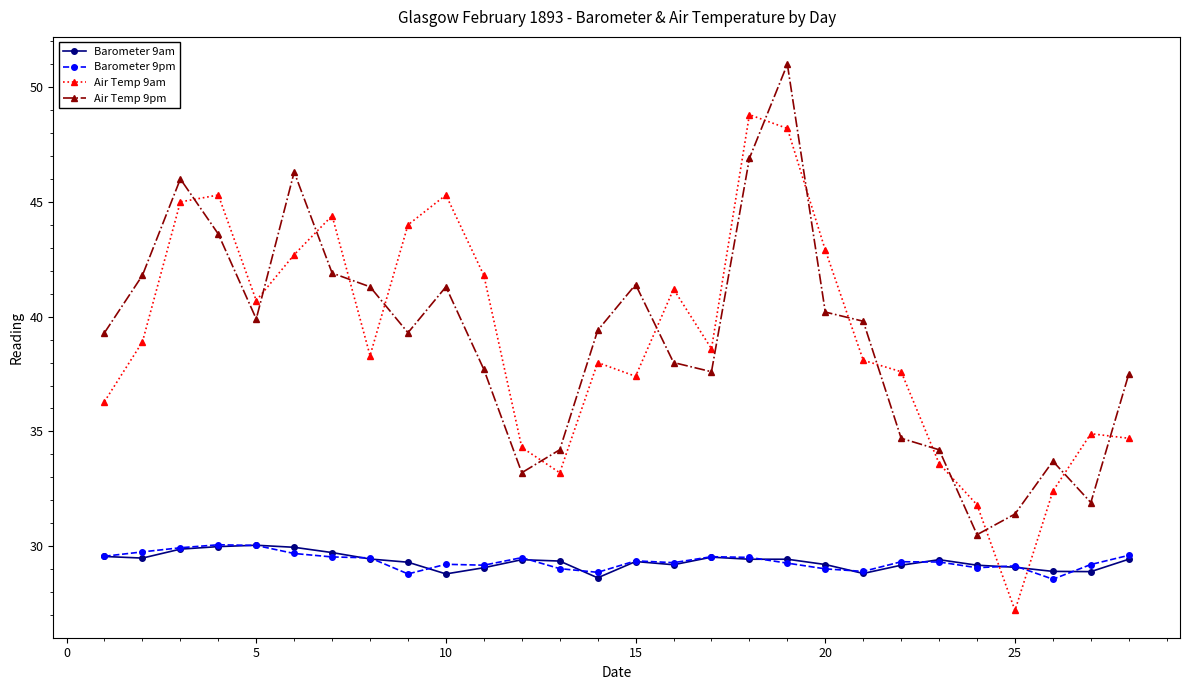

True or false: Air Temp 9pm and Barometer 9am intersect in this chart.

False